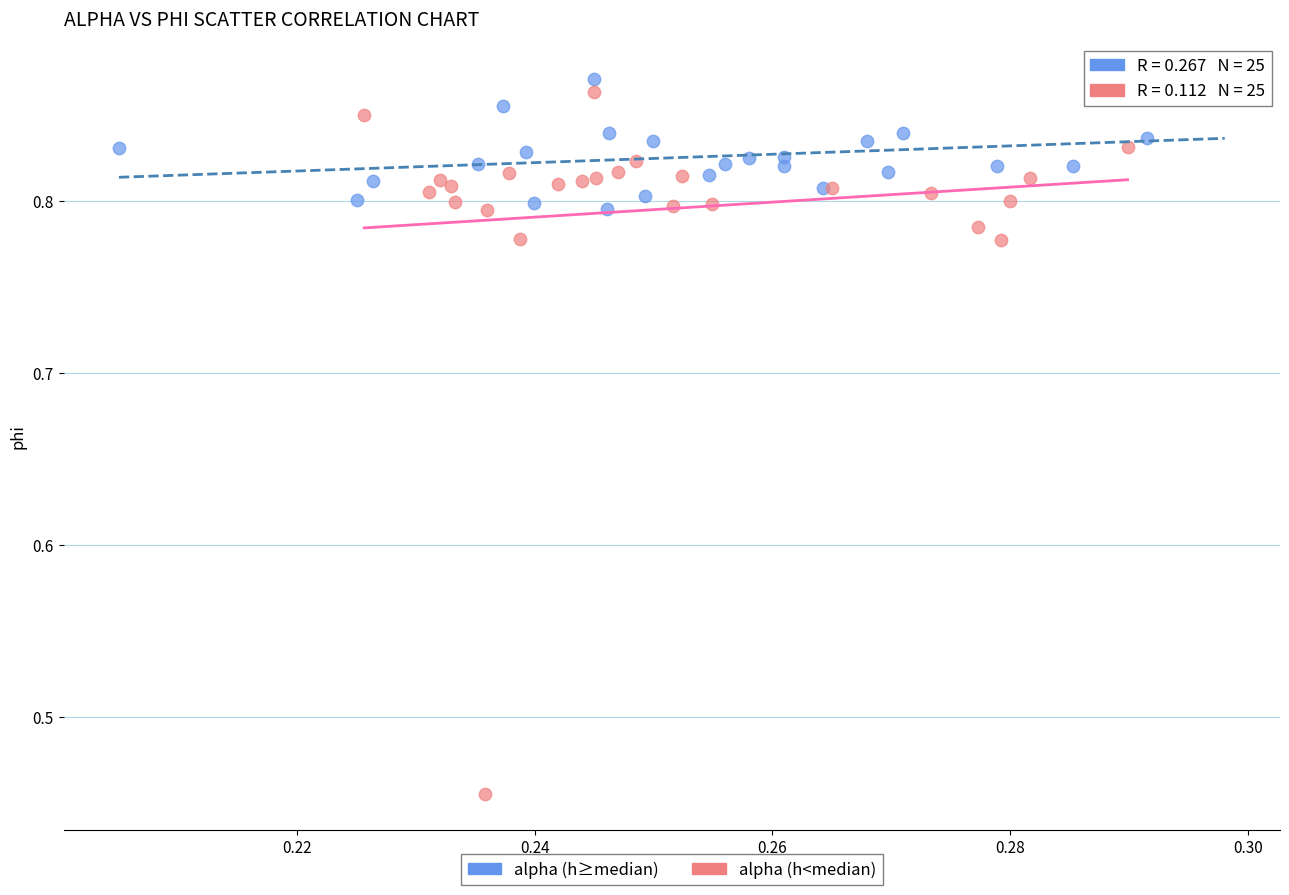

Which series reaches the minimum Y coordinate?

alpha (h<median)